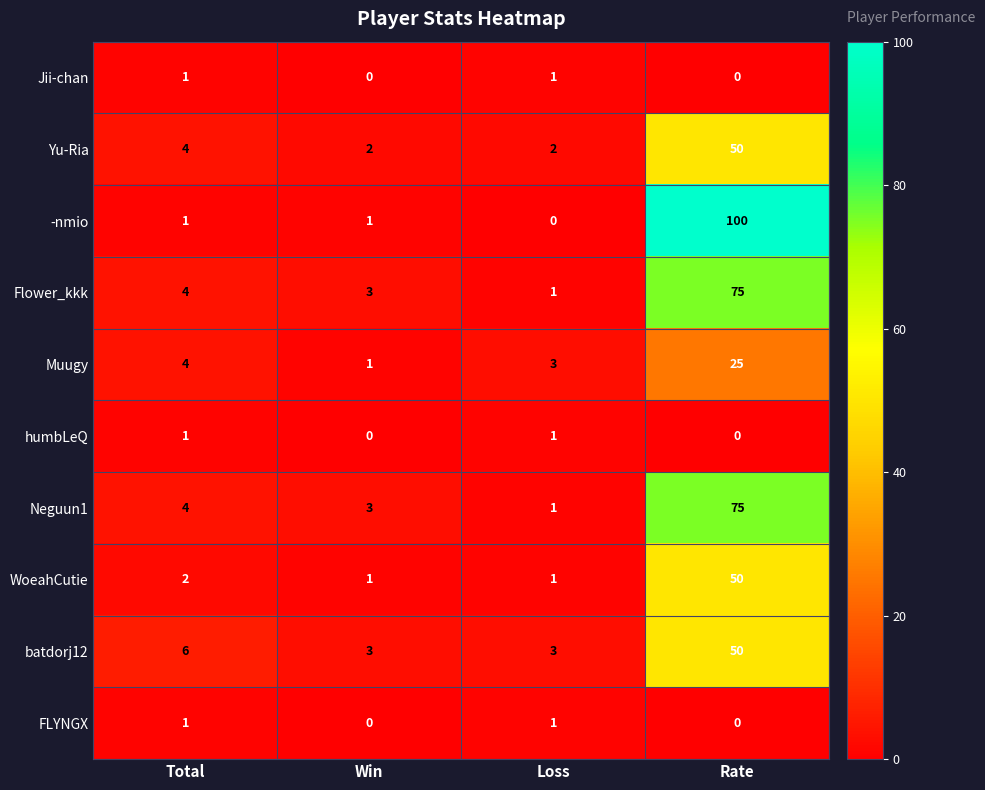

Which series has the largest range (max minus min)?

-nmio